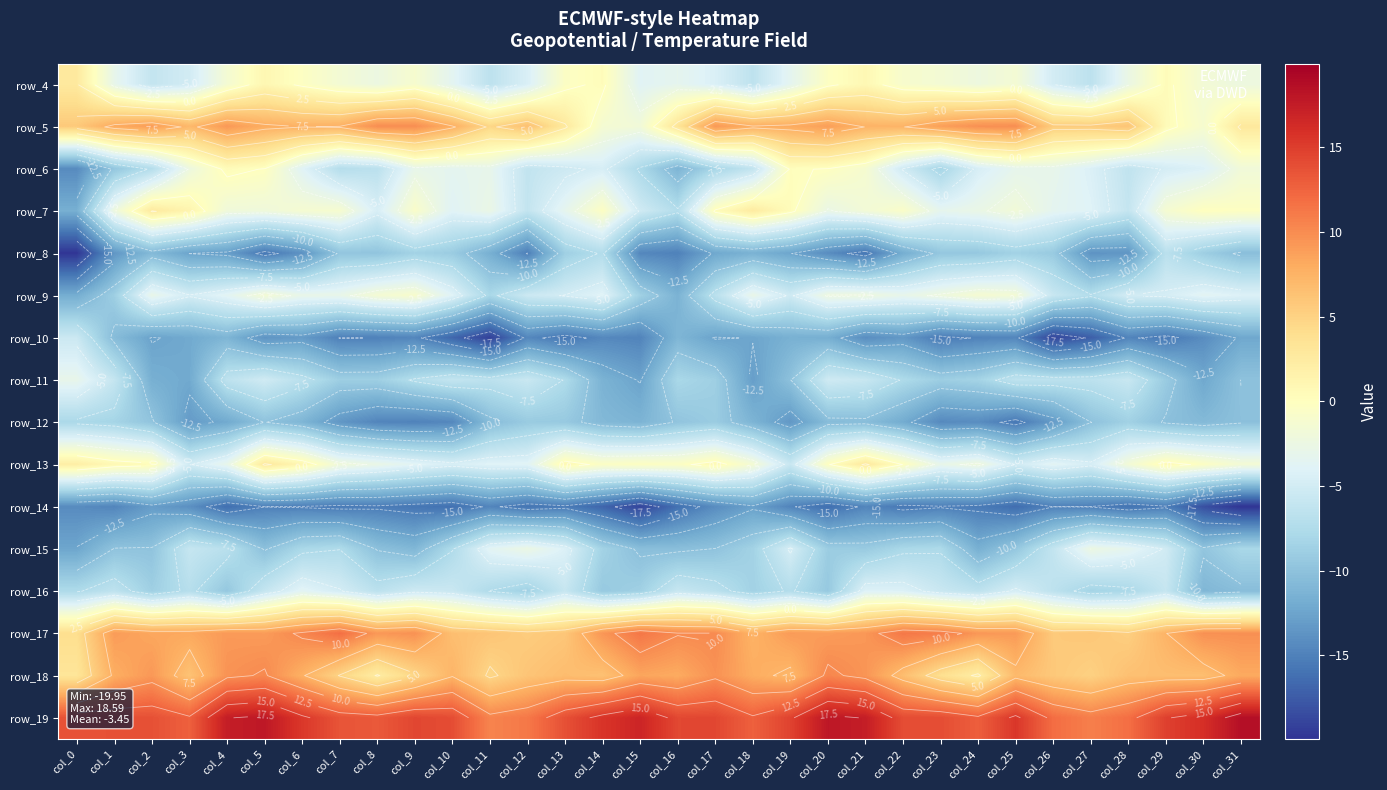

Count the number of data series in this chart.

16